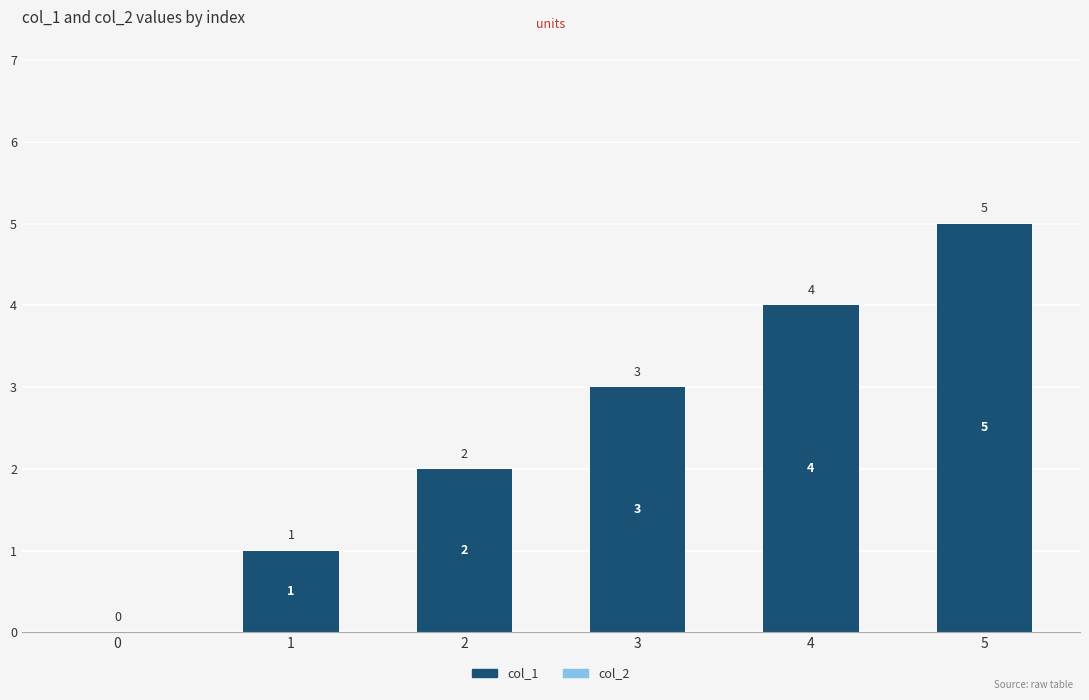

How many categories are shown in the chart?

6